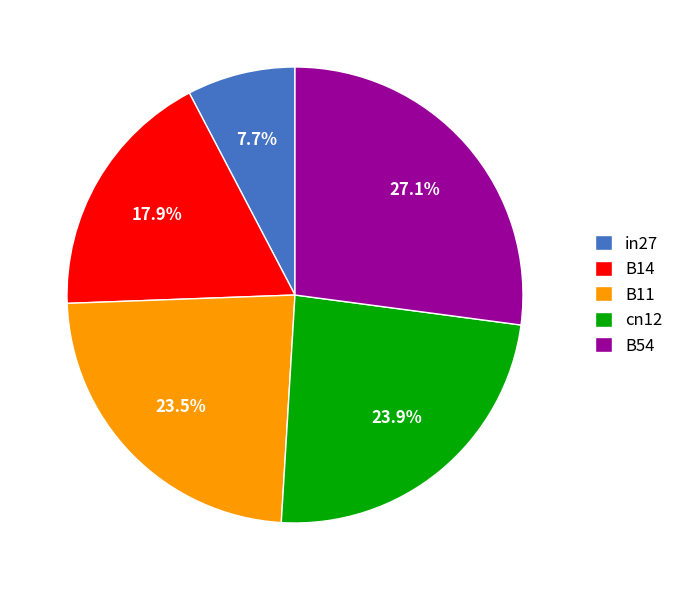

To the nearest percent, what is the difference between the largest and smallest slice percentages?

19%